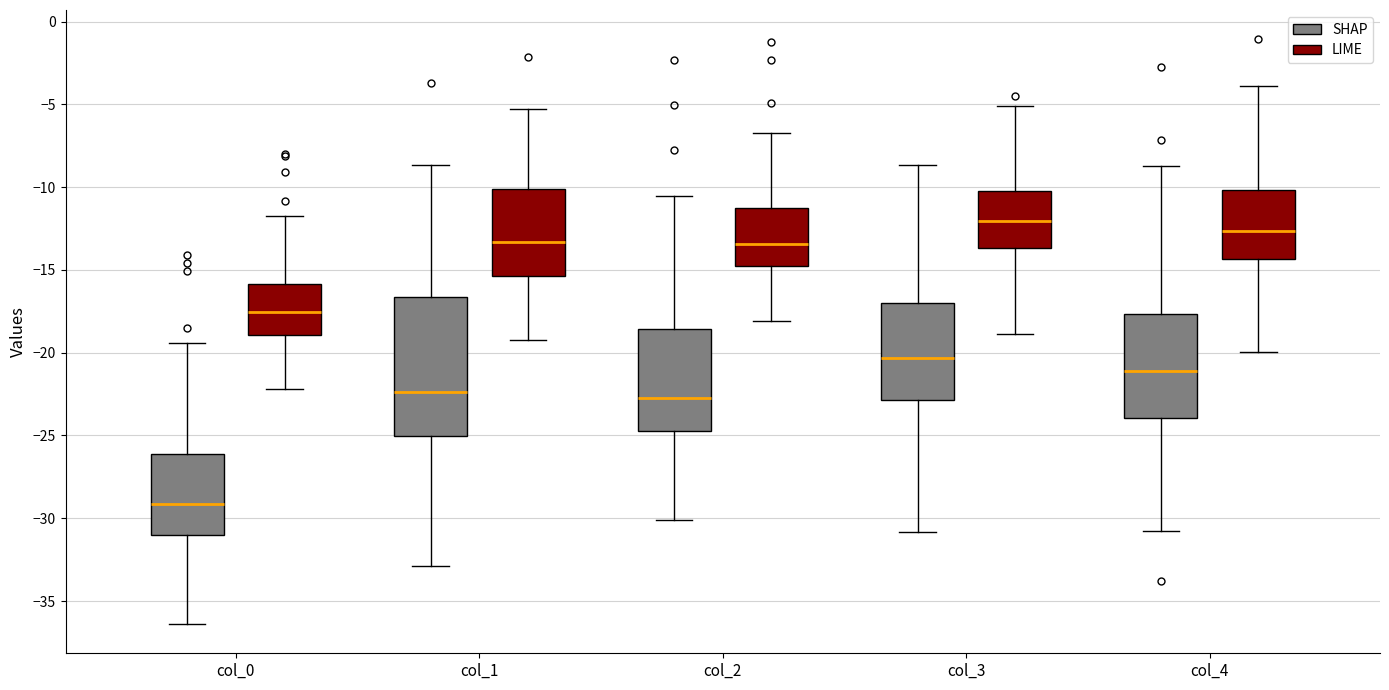

Where does the median line of the box for col_4 (LIME) sit on the y-axis? The values are not printed on the chart, so give them approximately, as read against the axis.

-12.5